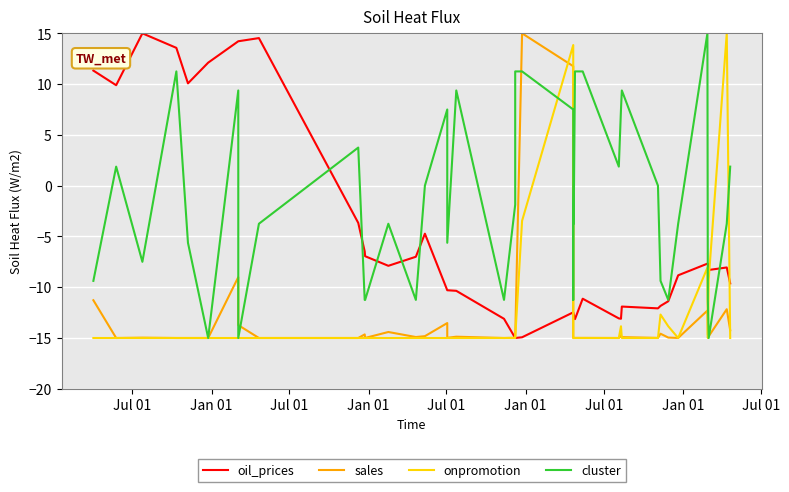

How many data points does each series have?

40